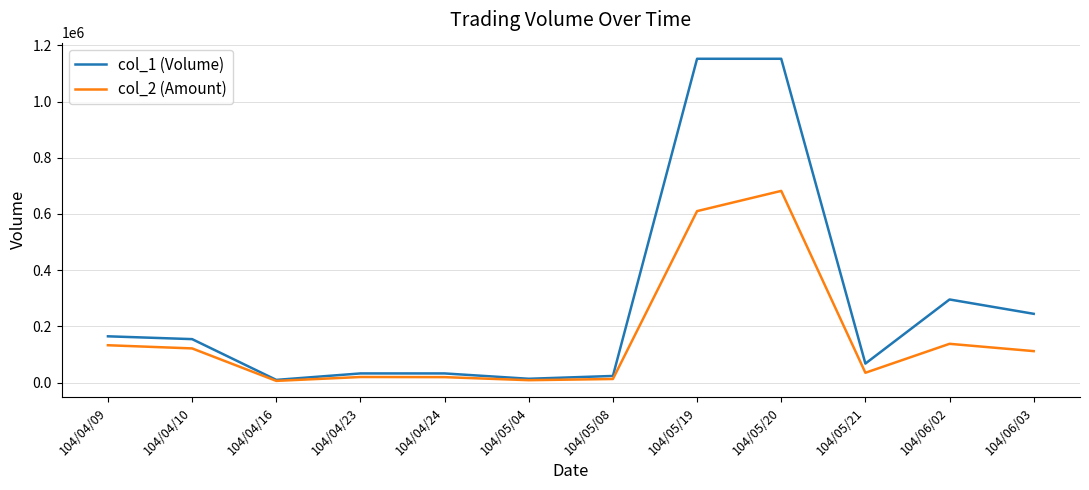

Between 104/04/10 and 104/05/21, which series saw the biggest shift?

col_1 (Volume)